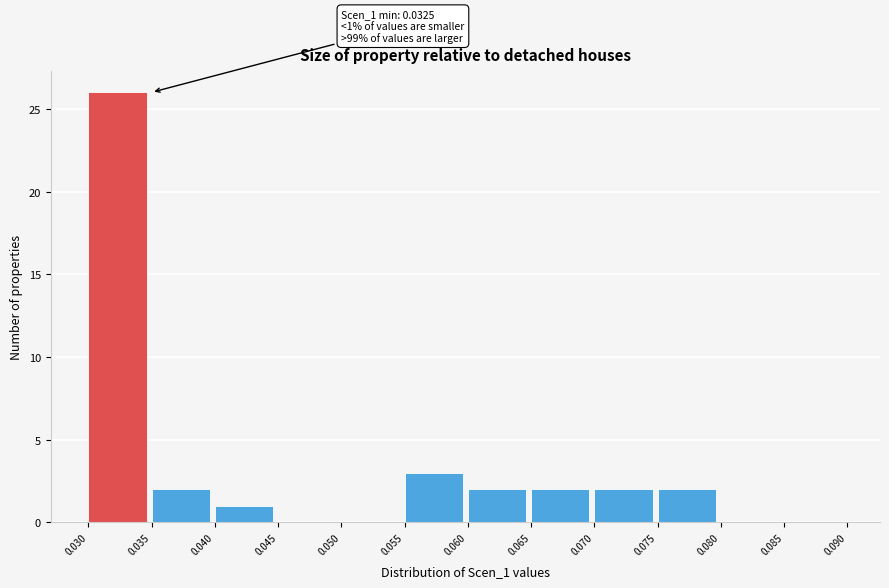

Which range on the x-axis has the tallest bar?

0.030 to 0.035